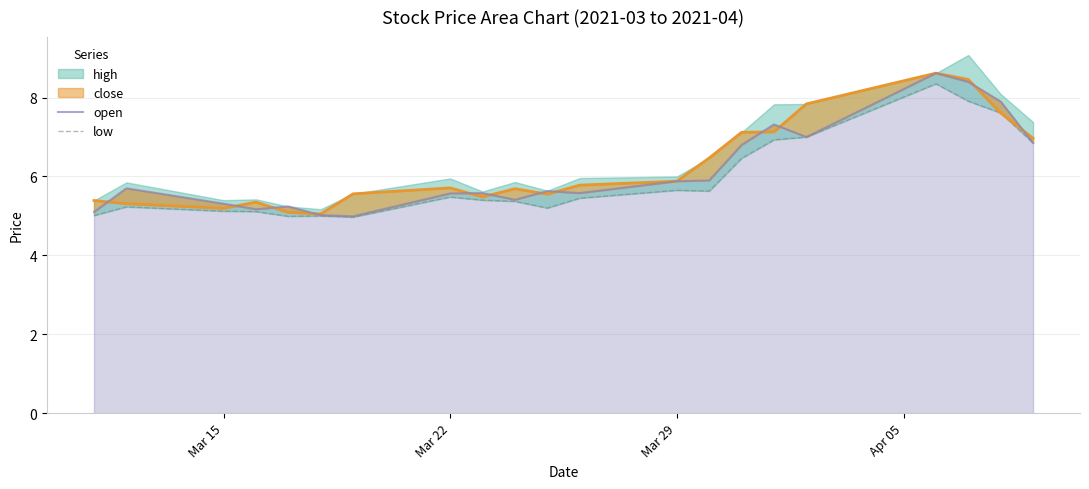

What is the average value of the open series?

6.1